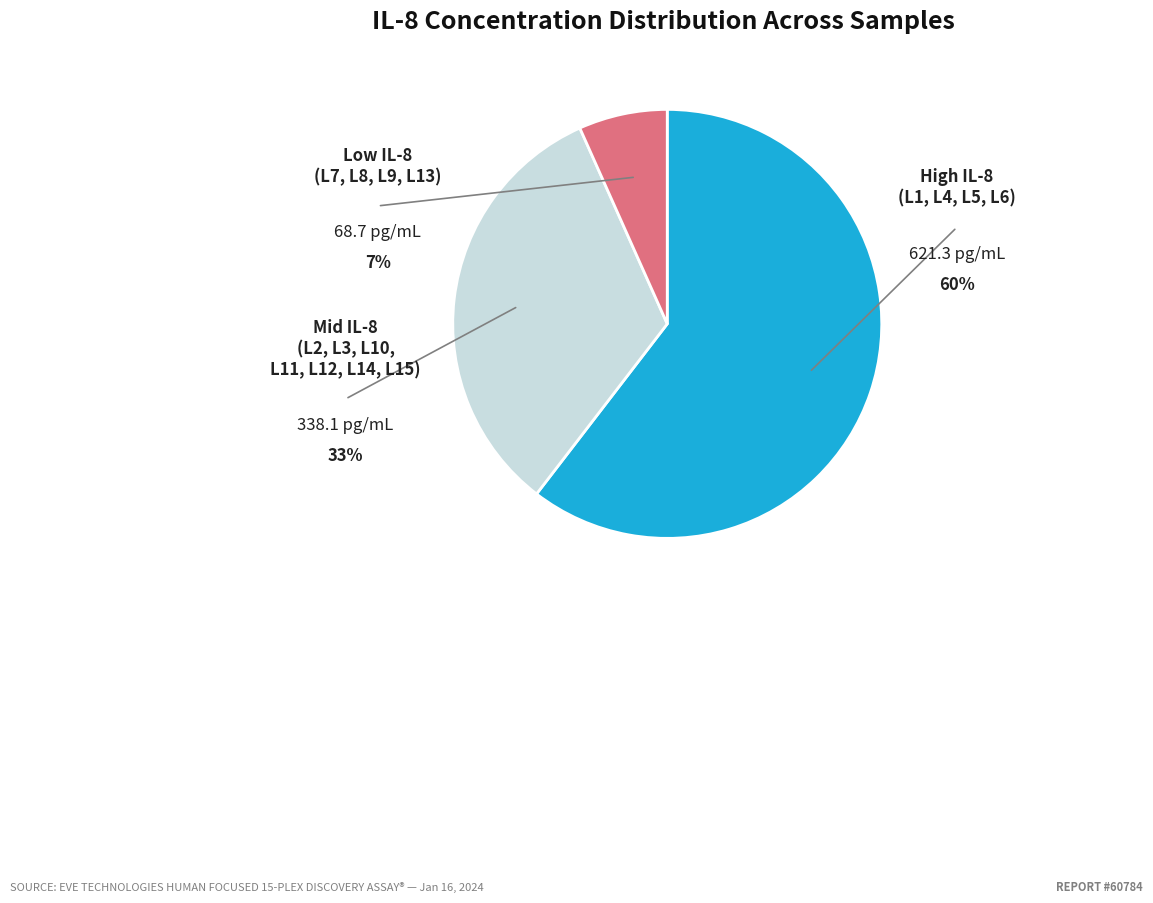

Is there a majority slice in this chart?

Yes